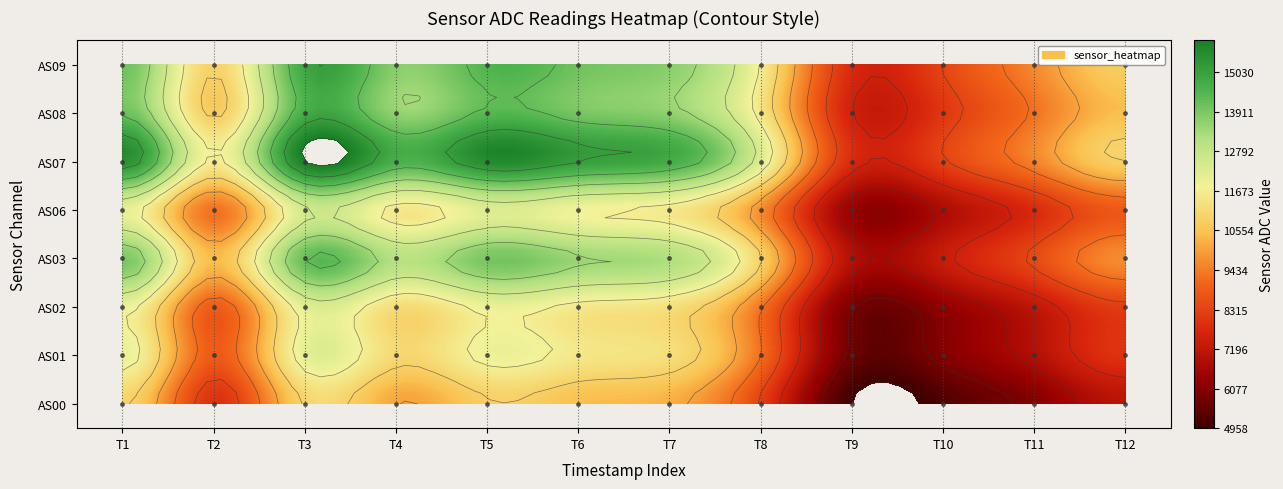

True or false: AS06 has a value of 4141 at 1689198884.

False